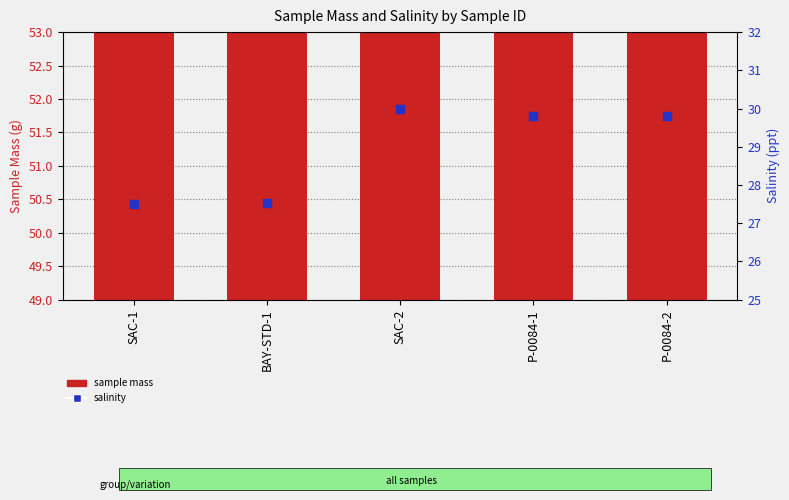

At which category is the sum across all series the highest?

SAC-2